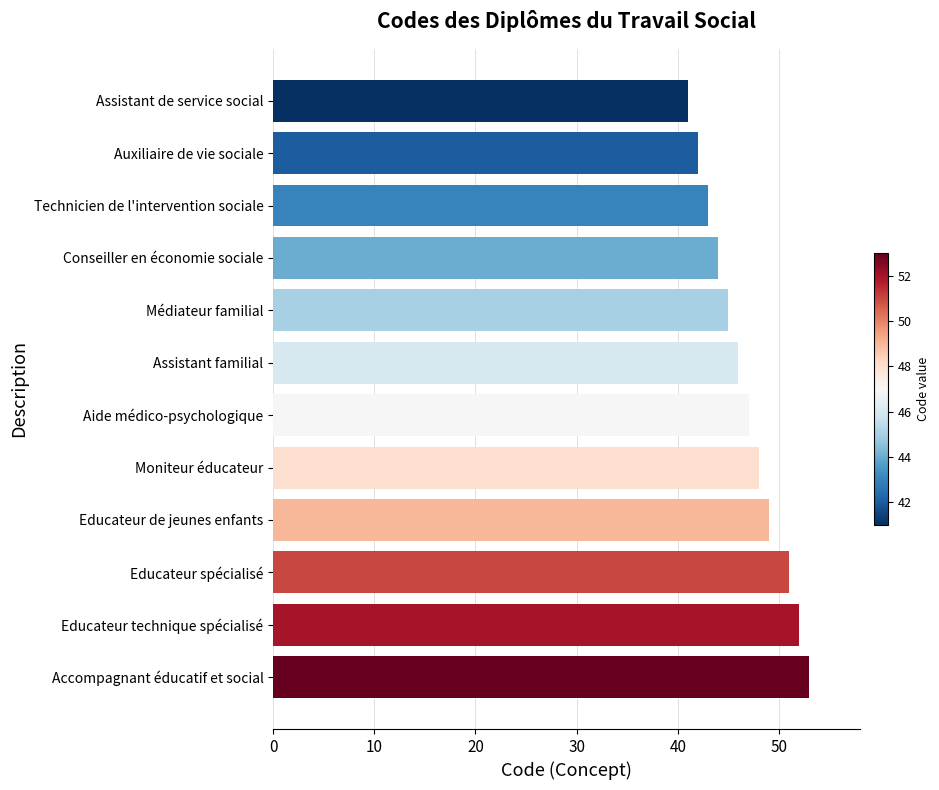

Between Educateur spécialisé and Moniteur éducateur, which is larger?

Educateur spécialisé